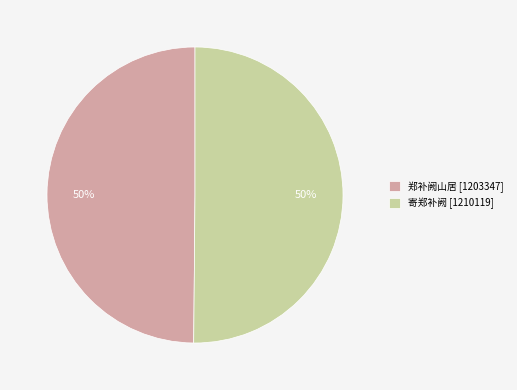

What is the ratio of the value at 寄郑补阙 [1210119] to the value at 郑补阙山居 [1203347]?

1.0